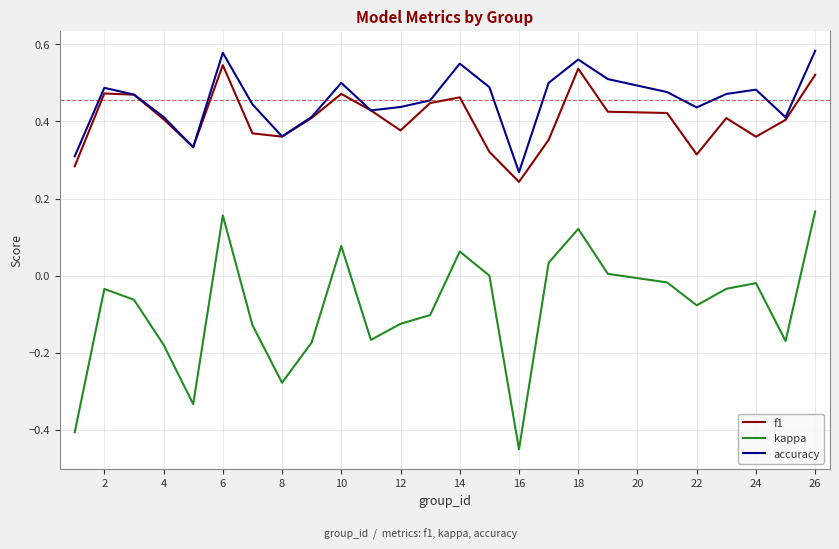

True or false: f1 and kappa cross at least once.

False